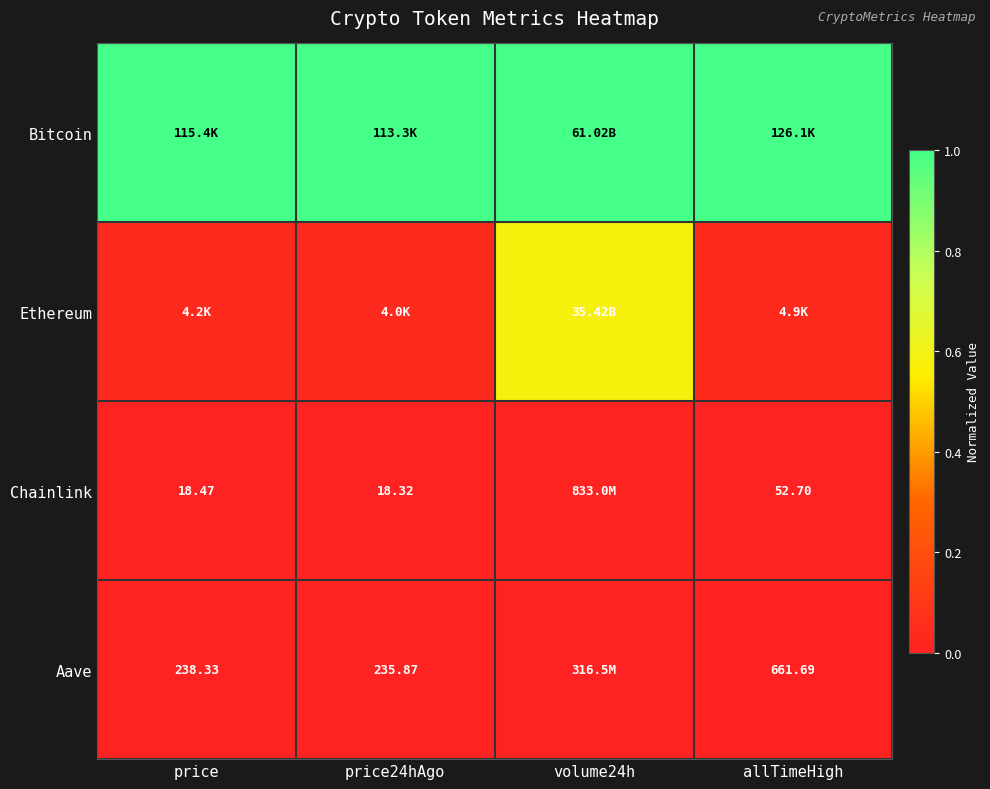

At how many categories does at least one series exceed 0?

4